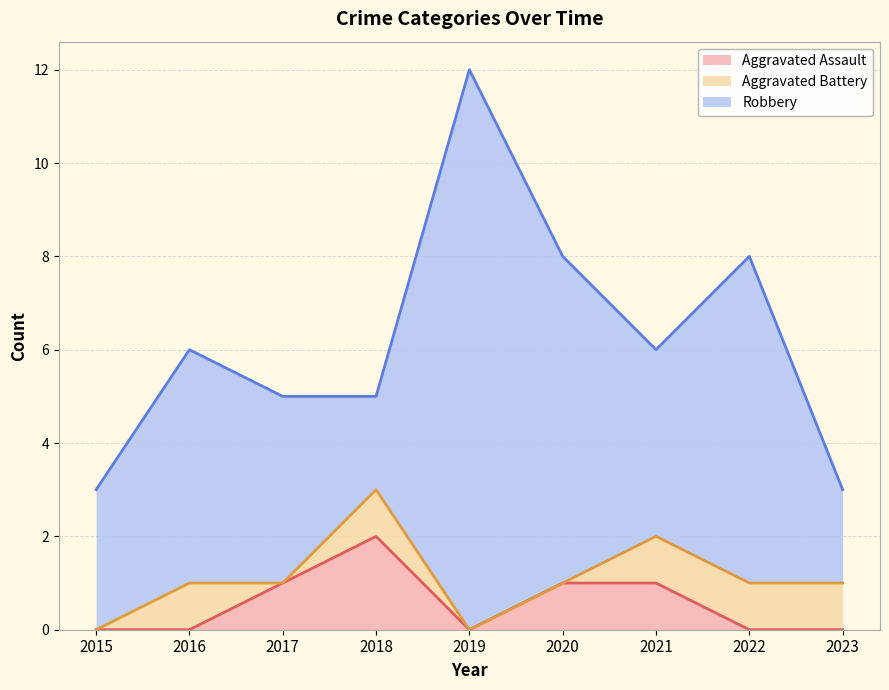

Between 2016 and 2022, which series saw the biggest shift?

Robbery